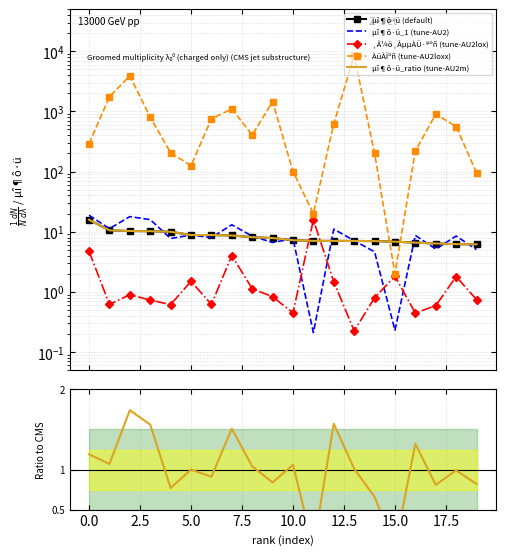

Is it true that ¸Å¼ö¸ÅµµÀÜ·®ºñ (tune-AU2lox) equals 1.1 at 19?

False